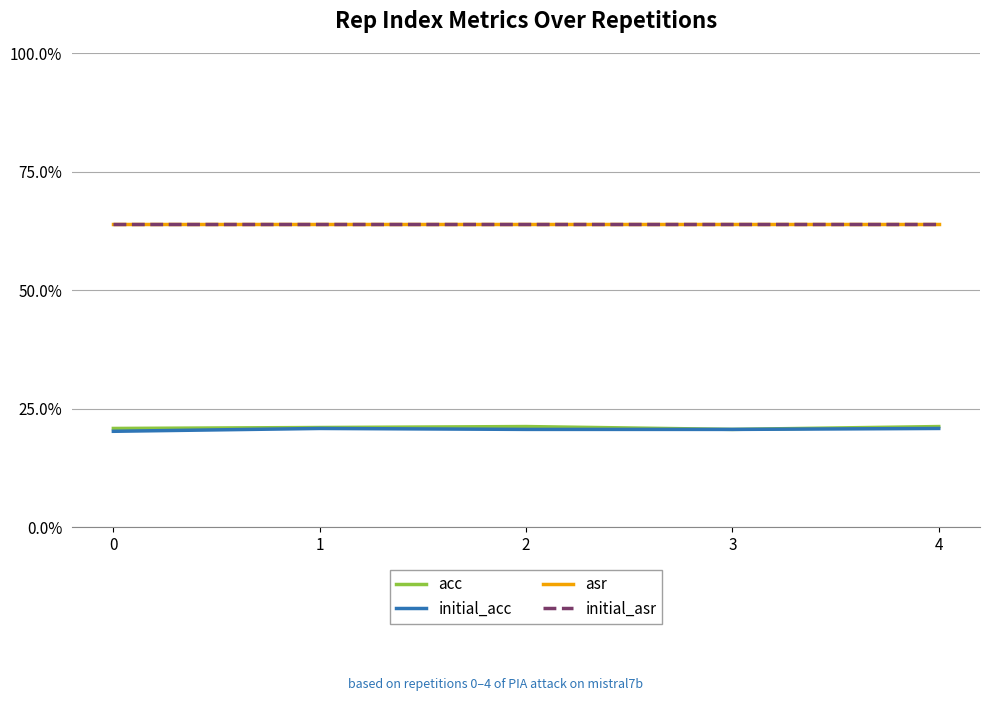

Does the chart display data point markers on the line(s)?

No